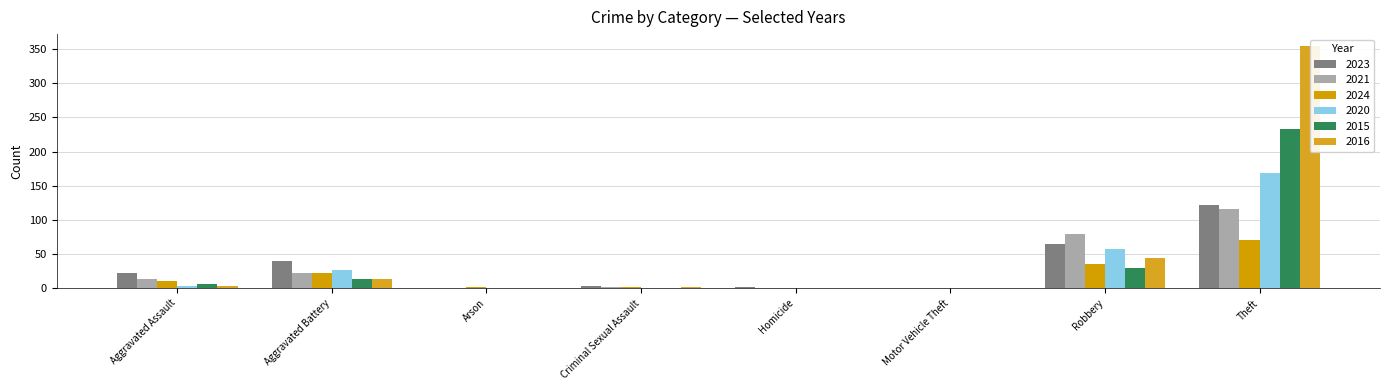

Is the value of 2016 at Robbery greater than the value of 2023 at Robbery?

No